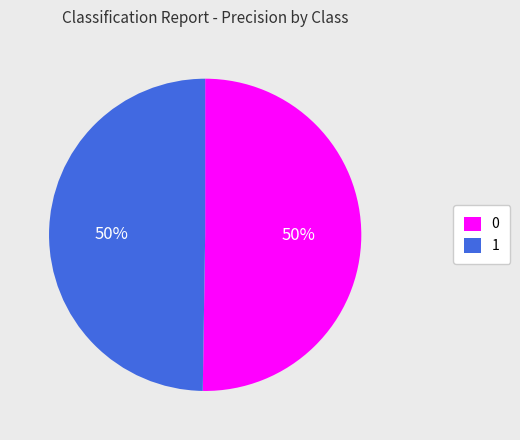

Combined, do 0 and 1 account for over 50%?

Yes